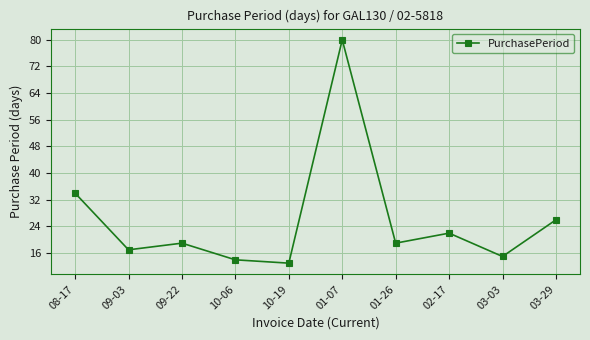

Reading right to left, transcribe all the data shown in this chart.

03-29=26	03-03=15	02-17=22	01-26=19	01-07=80	10-19=13	10-06=14	09-22=19	09-03=17	08-17=34